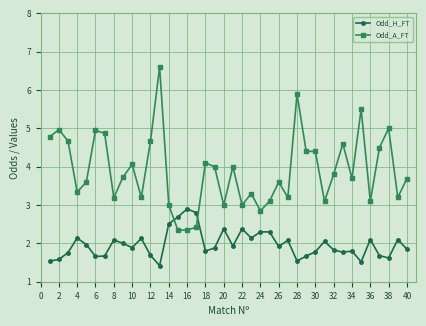

Which series ends up on top after the final intersection of Odd_A_FT and Odd_H_FT?

Odd_A_FT